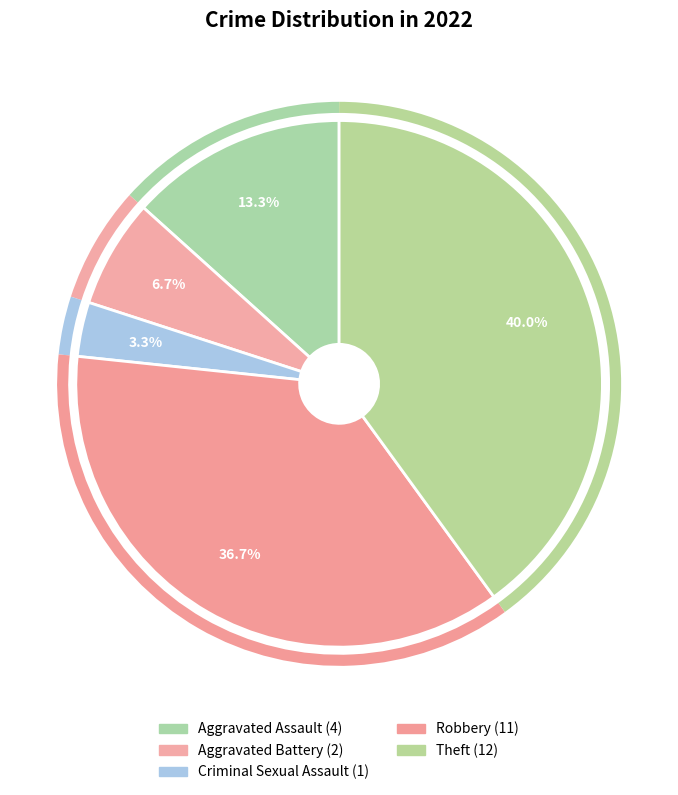

Which category has the biggest portion of the pie?

Theft